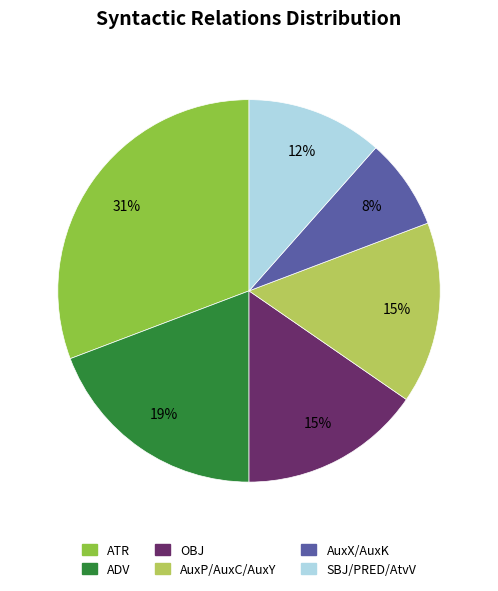

Count the number of slices in the pie.

6